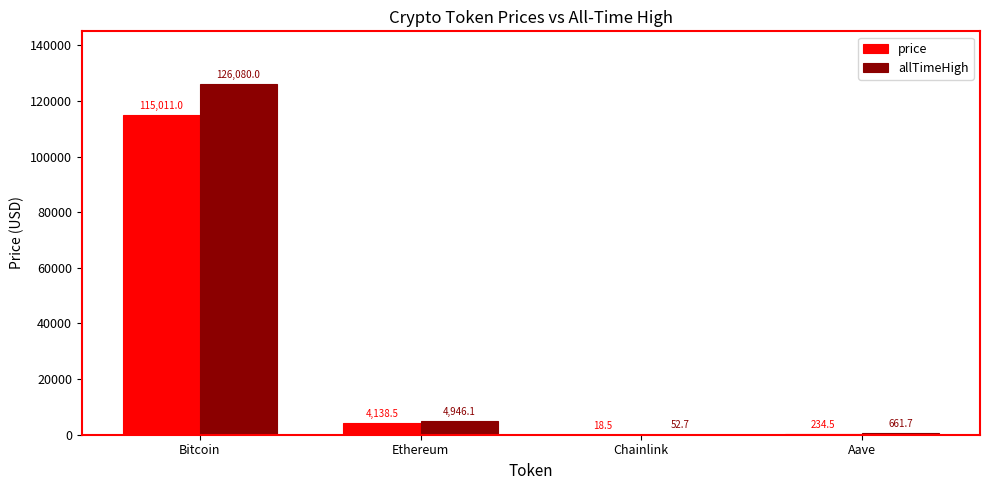

At which category does the chart reach its peak across all series?

Bitcoin